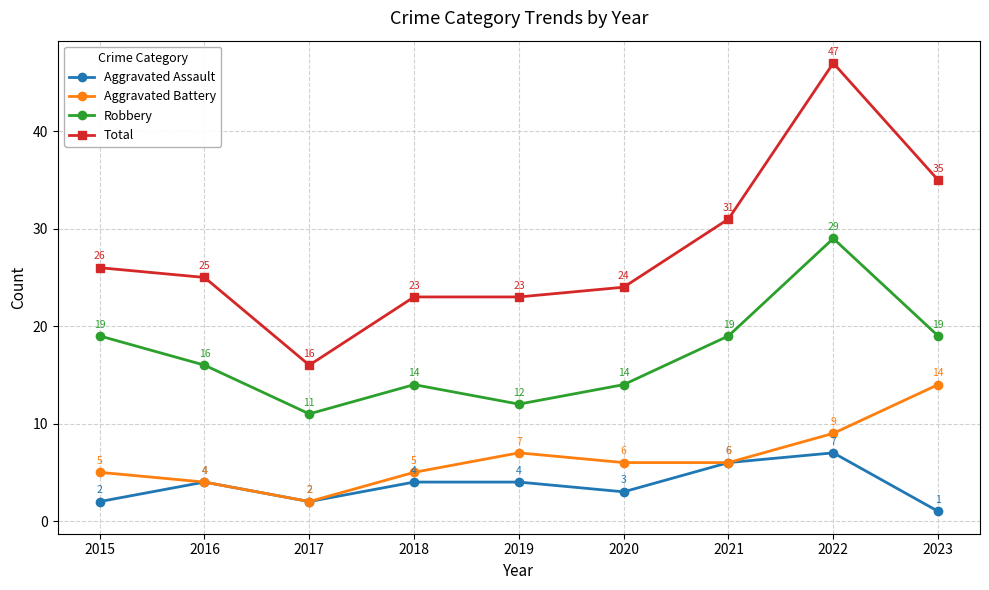

At which label does Aggravated Battery reach its peak?

2023